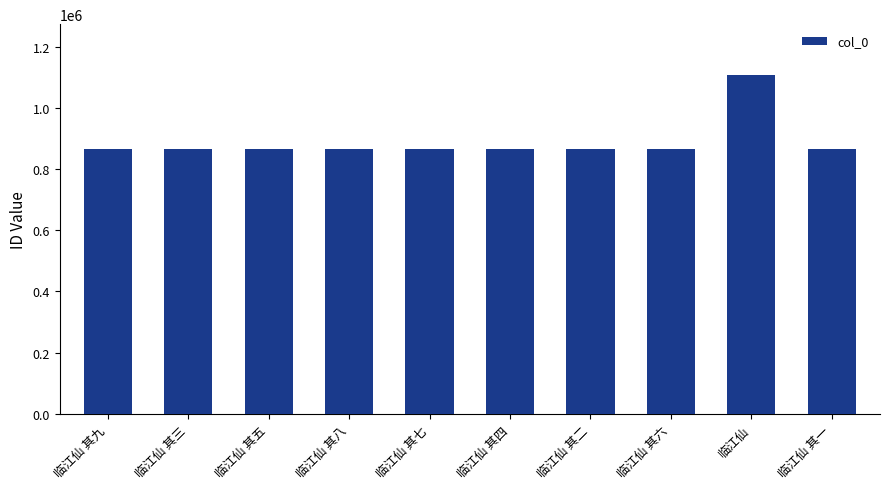

Is it true that the value at 临江仙 其八 is 1305684?

False